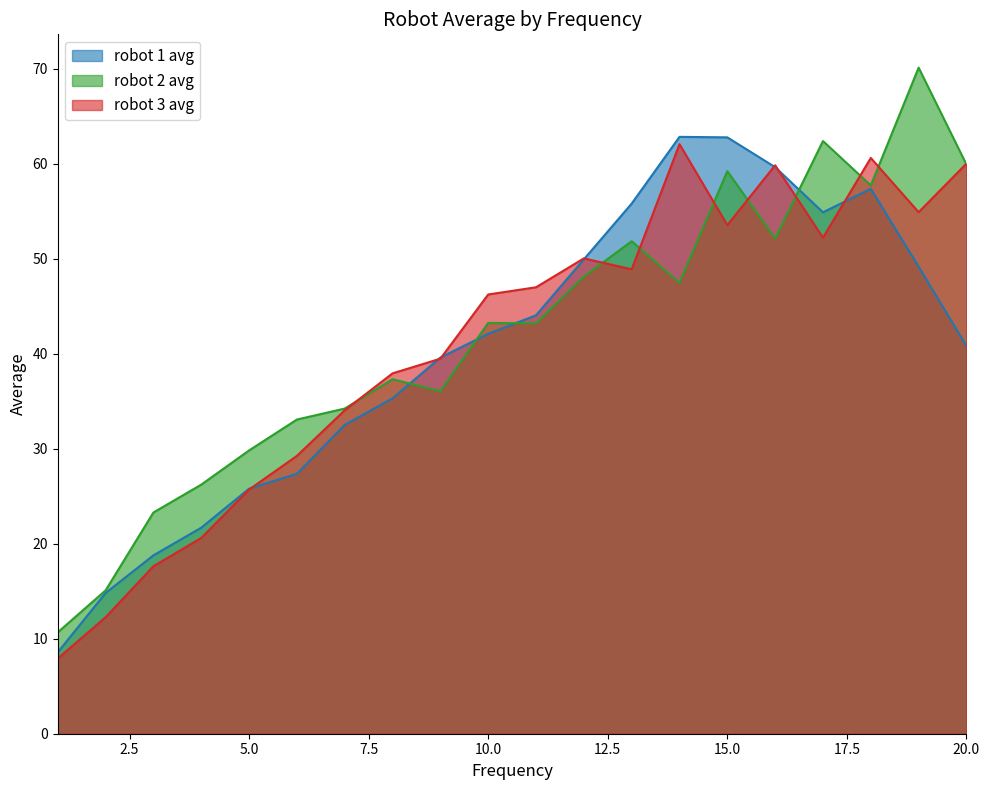

At which label is robot 2 avg closest to 40?

8